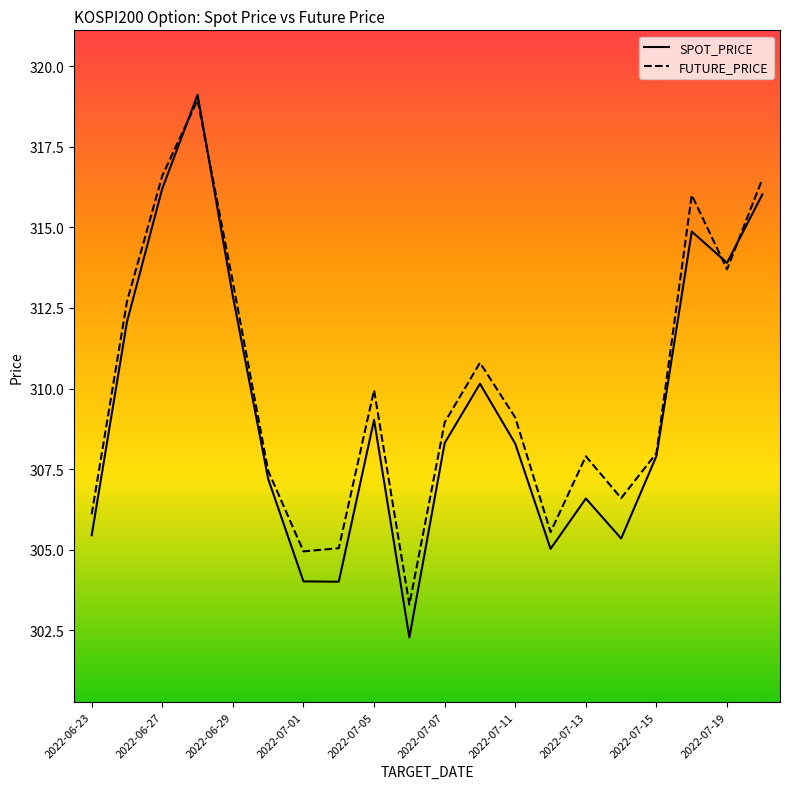

What is the lowest value of the SPOT_PRICE series?

302.3